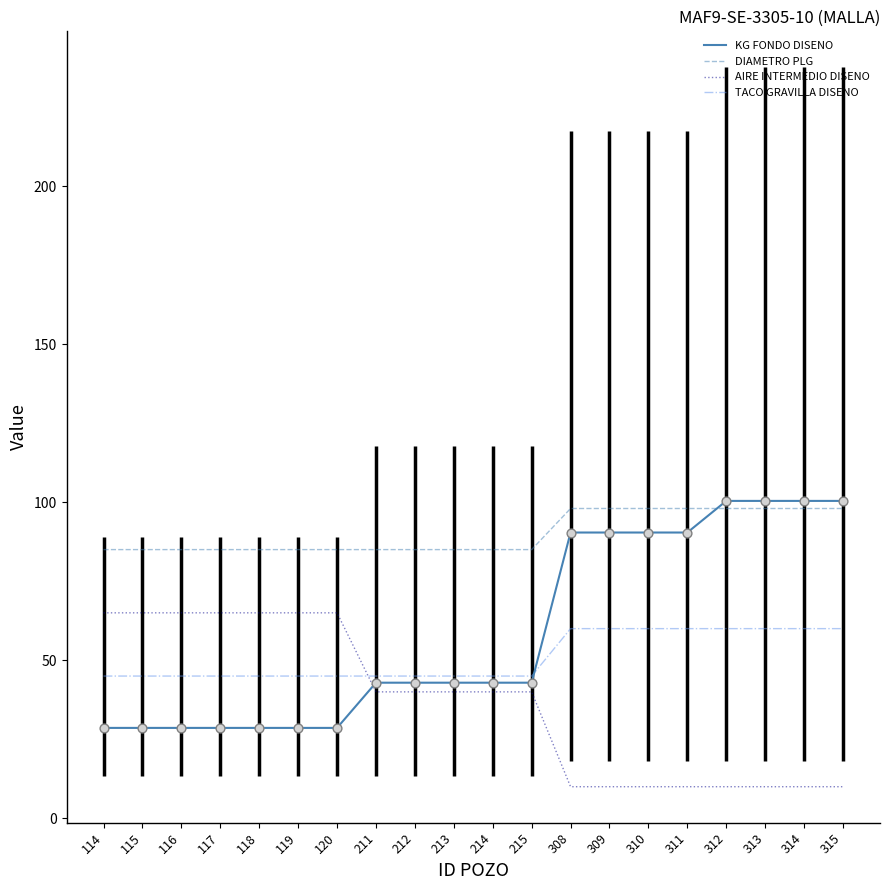

What is the total value across all series at 312?

268.4